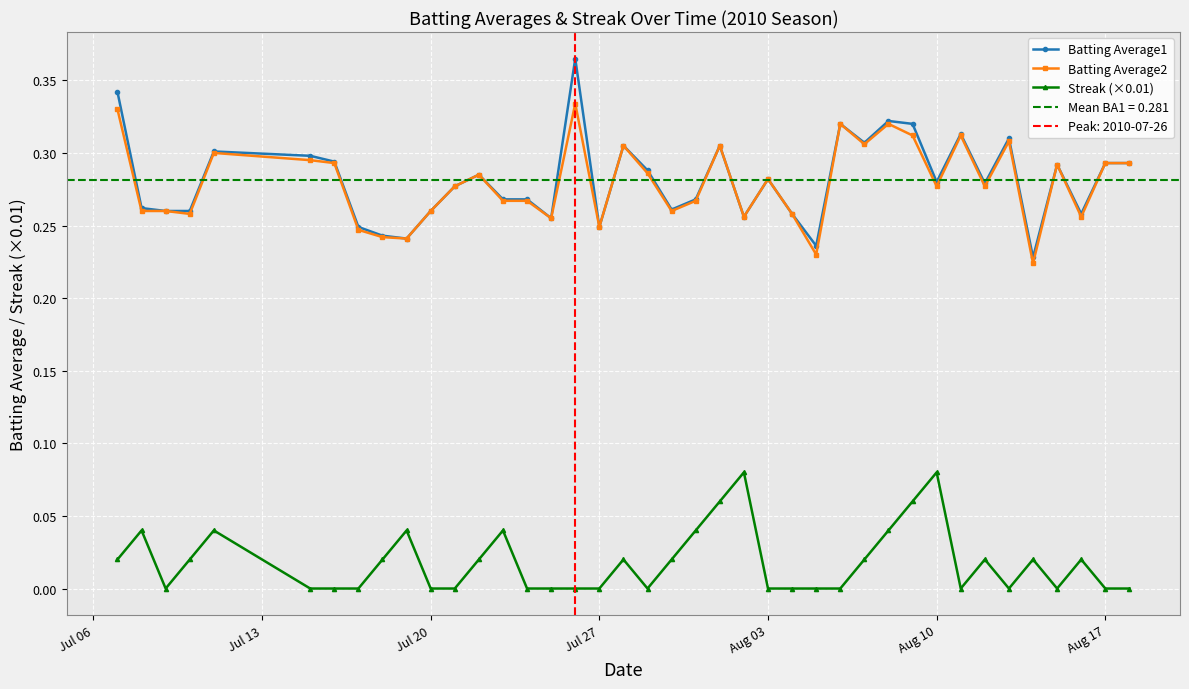

True or false: Streak (×0.01) has more than 1 points higher than both neighbors.

True